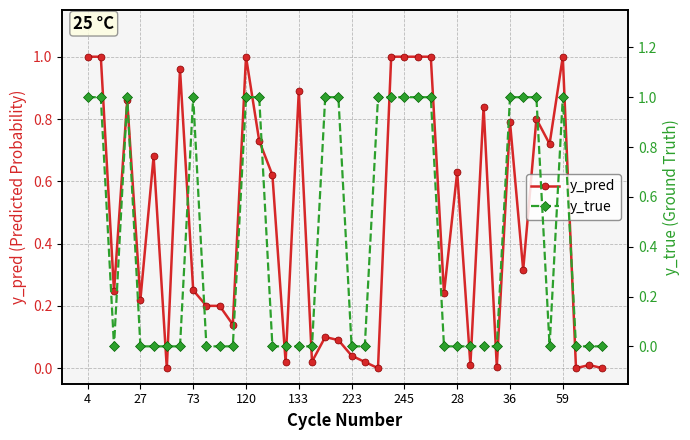

List the series in order of their overall mean, lowest first.

y_true, y_pred